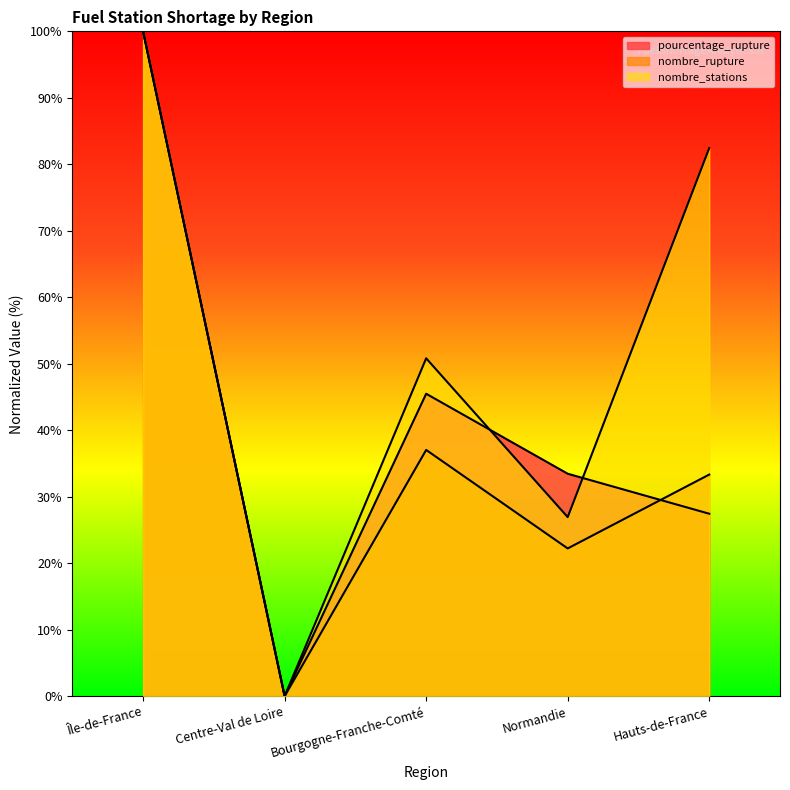

Reading left to right, list all the values displayed in this chart.

pourcentage_rupture: Île-de-France=100.0	Centre-Val de Loire=0.0	Bourgogne-Franche-Comté=45.5	Normandie=33.5	Hauts-de-France=27.4
nombre_rupture: Île-de-France=100.0	Centre-Val de Loire=0.0	Bourgogne-Franche-Comté=37.0	Normandie=22.2	Hauts-de-France=33.3
nombre_stations: Île-de-France=100.0	Centre-Val de Loire=0.0	Bourgogne-Franche-Comté=50.8	Normandie=26.9	Hauts-de-France=82.4